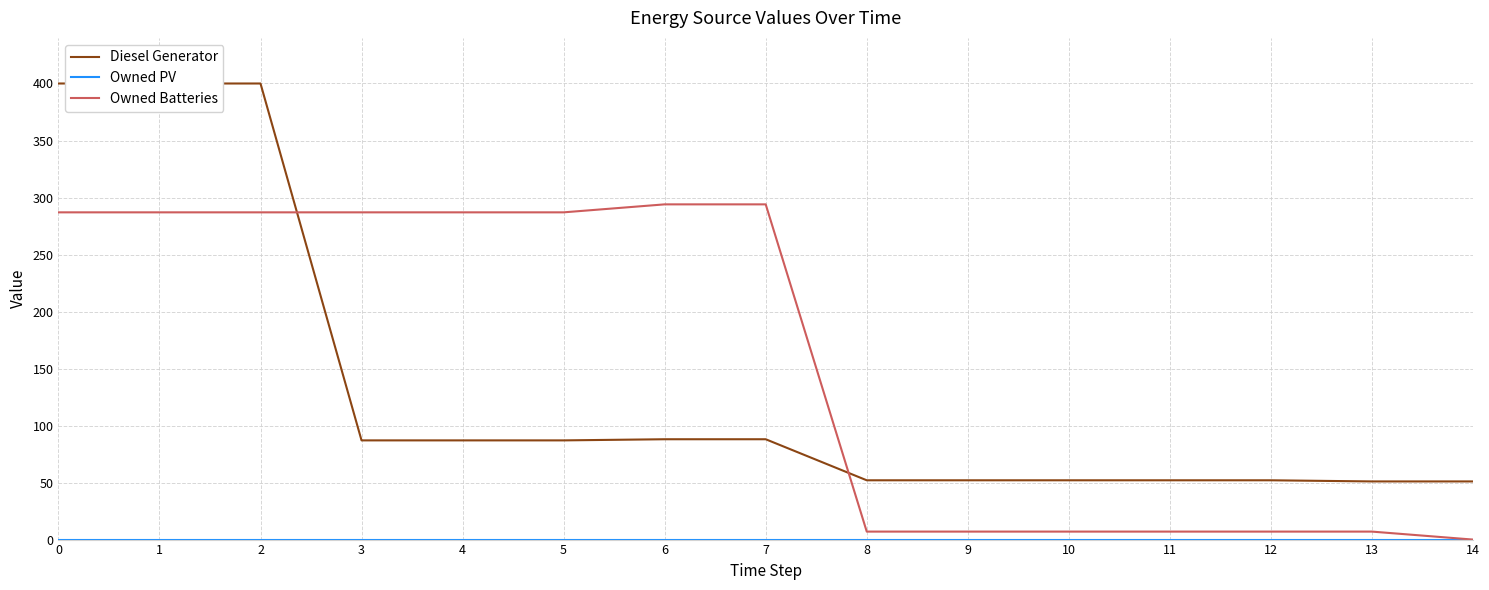

Reading right to left, transcribe all the data shown in this chart.

Diesel Generator: 14=51	13=51	12=52	11=52	10=52	9=52	8=52	7=88	6=88	5=87	4=87	3=87	2=400	1=400	0=400
Owned PV: 14=0	13=0	12=0	11=0	10=0	9=0	8=0	7=0	6=0	5=0	4=0	3=0	2=0	1=0	0=0
Owned Batteries: 14=0	13=7	12=7	11=7	10=7	9=7	8=7	7=294	6=294	5=287	4=287	3=287	2=287	1=287	0=287